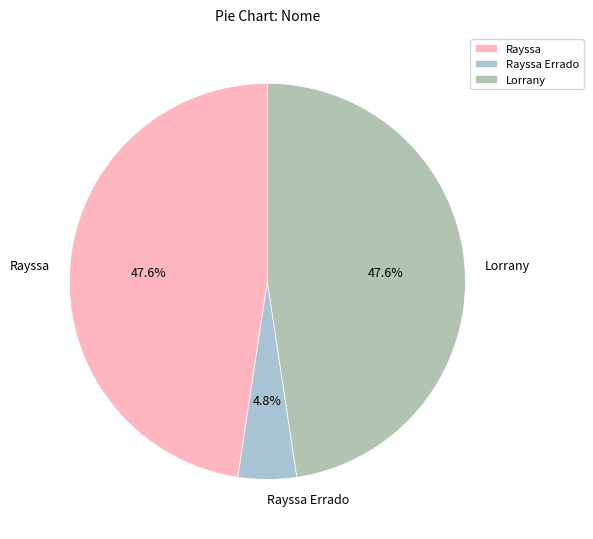

What portion of the pie excludes Lorrany?

52.4%